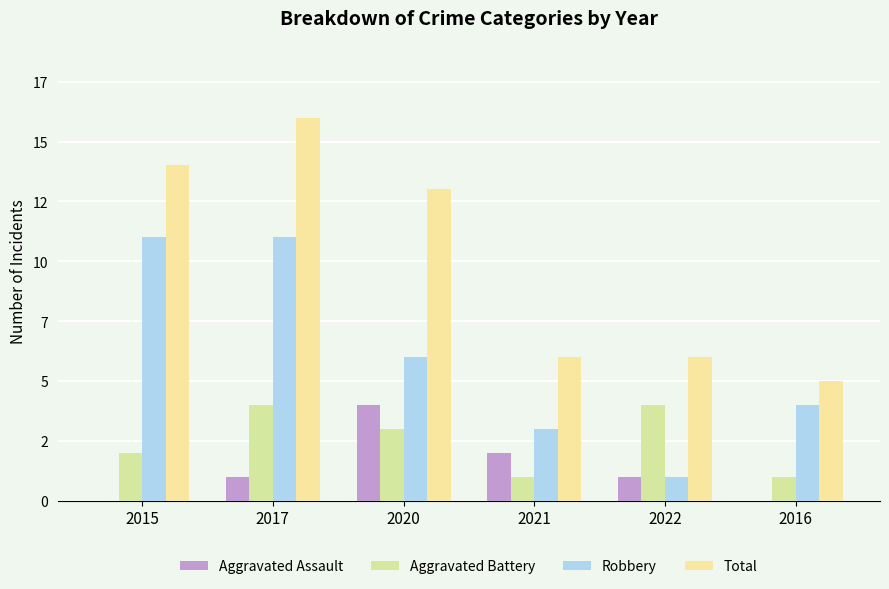

How many groups of bars are there?

6